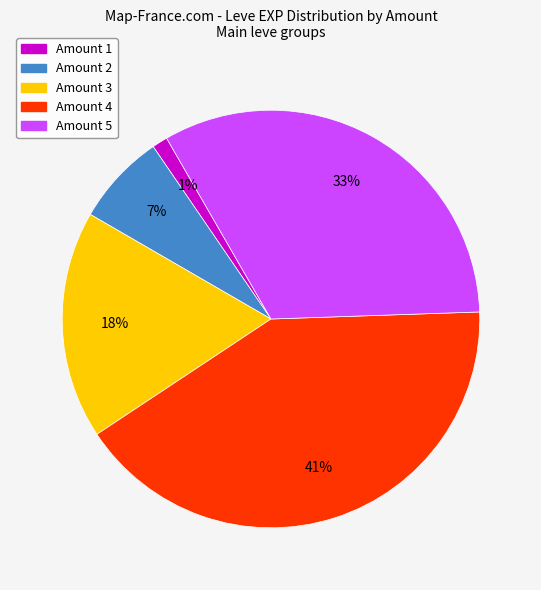

What percentage is the Amount 1 slice, to the nearest percent?

1%